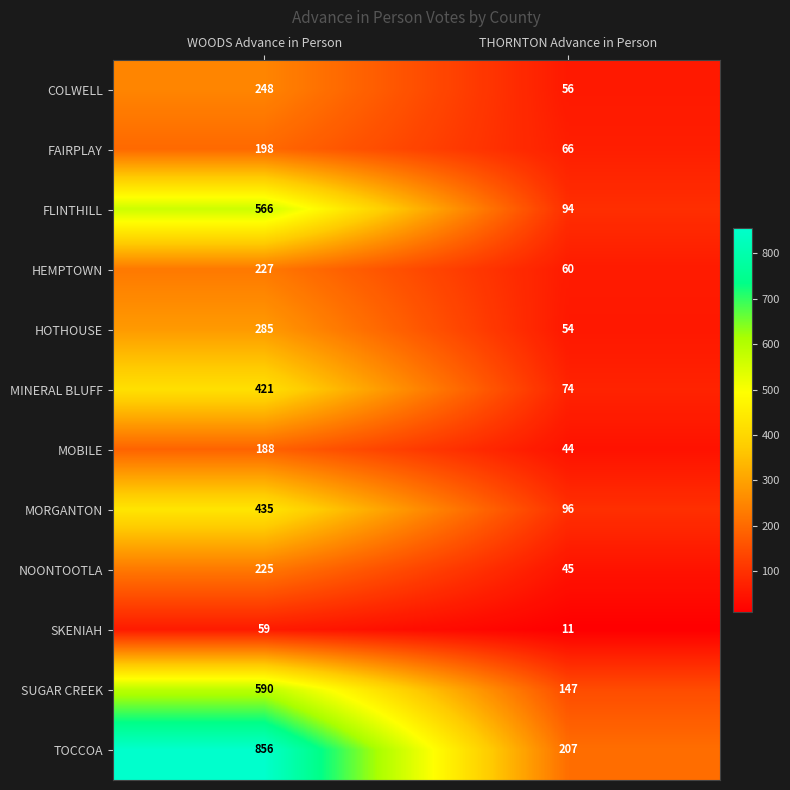

Reading left to right, list all the values displayed in this chart.

COLWELL: 248	56
FAIRPLAY: 198	66
FLINTHILL: 566	94
HEMPTOWN: 227	60
HOTHOUSE: 285	54
MINERAL BLUFF: 421	74
MOBILE: 188	44
MORGANTON: 435	96
NOONTOOTLA: 225	45
SKENIAH: 59	11
SUGAR CREEK: 590	147
TOCCOA: 856	207